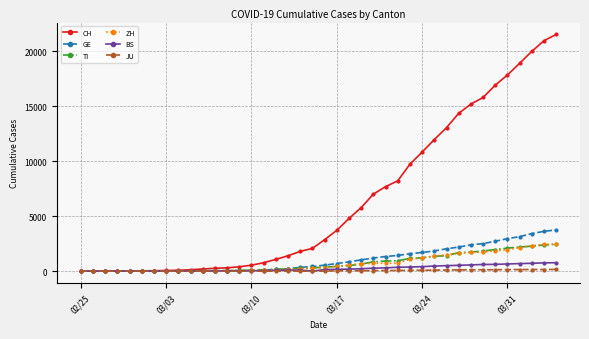

Does the chart have visible grid lines?

Yes